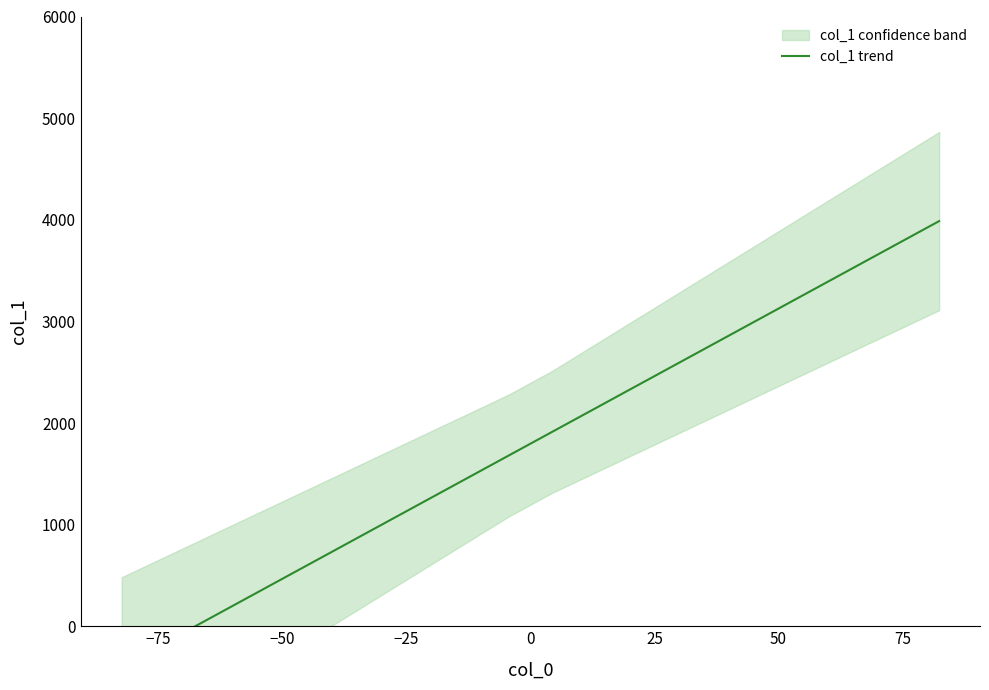

How many lines are shown in the chart?

1